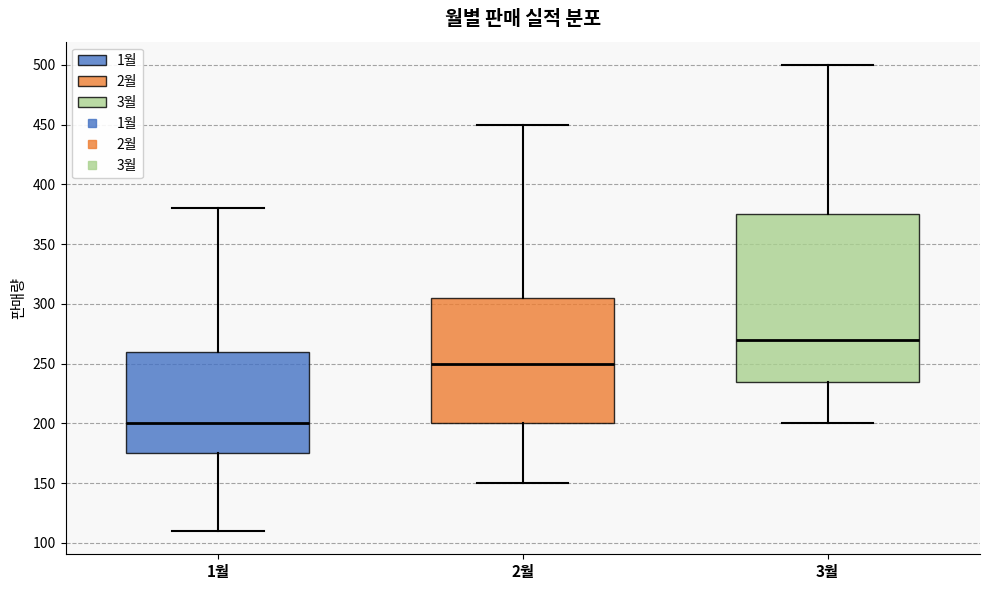

Which box's median line is the highest?

3월